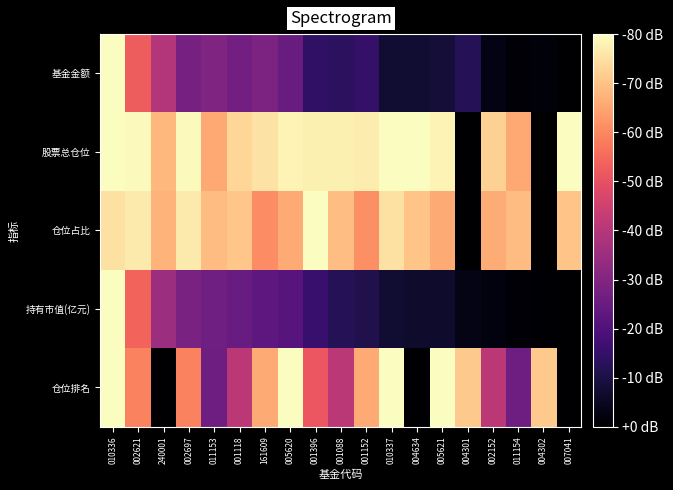

Count the number of categories in the chart.

19